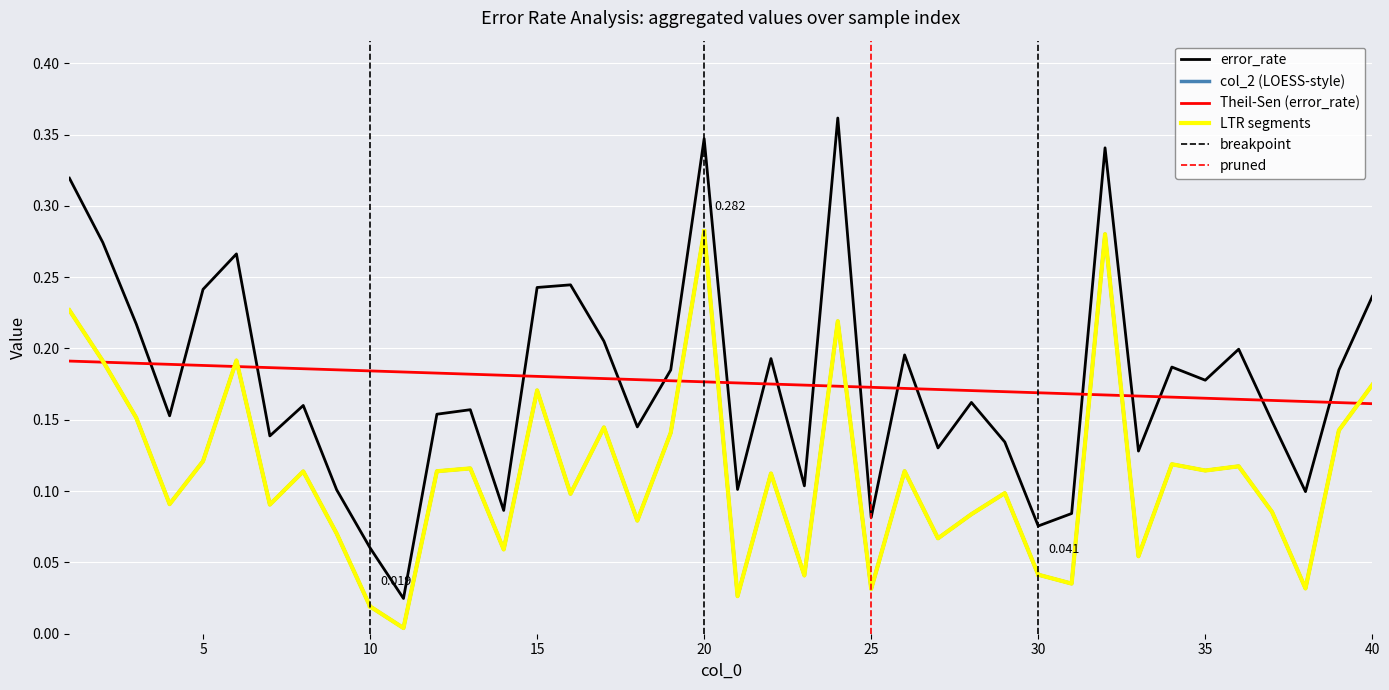

Where is the first local maximum for error_rate?

6